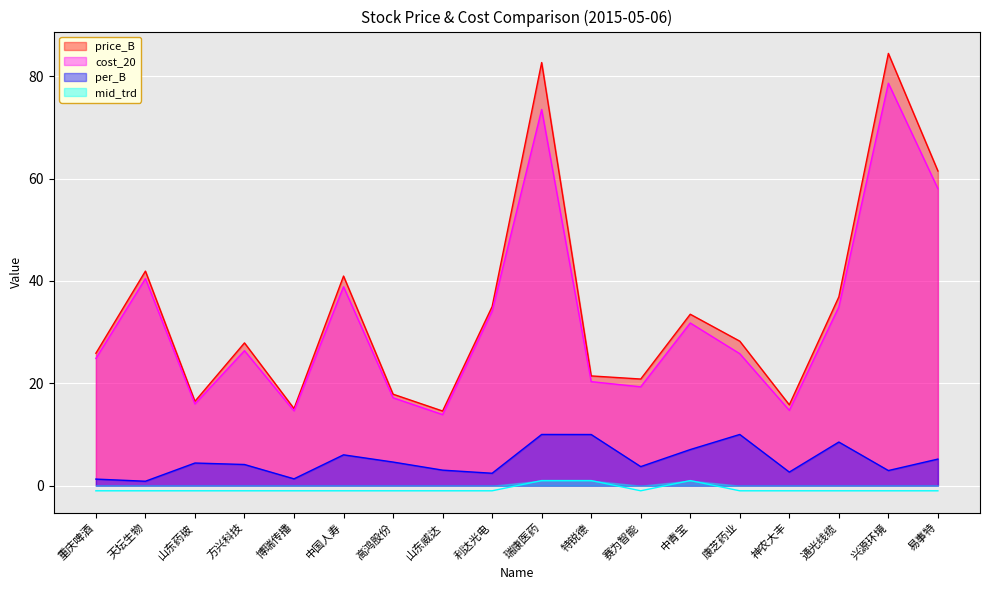

What is the value of the price_B point at the 2nd from the left?

41.9